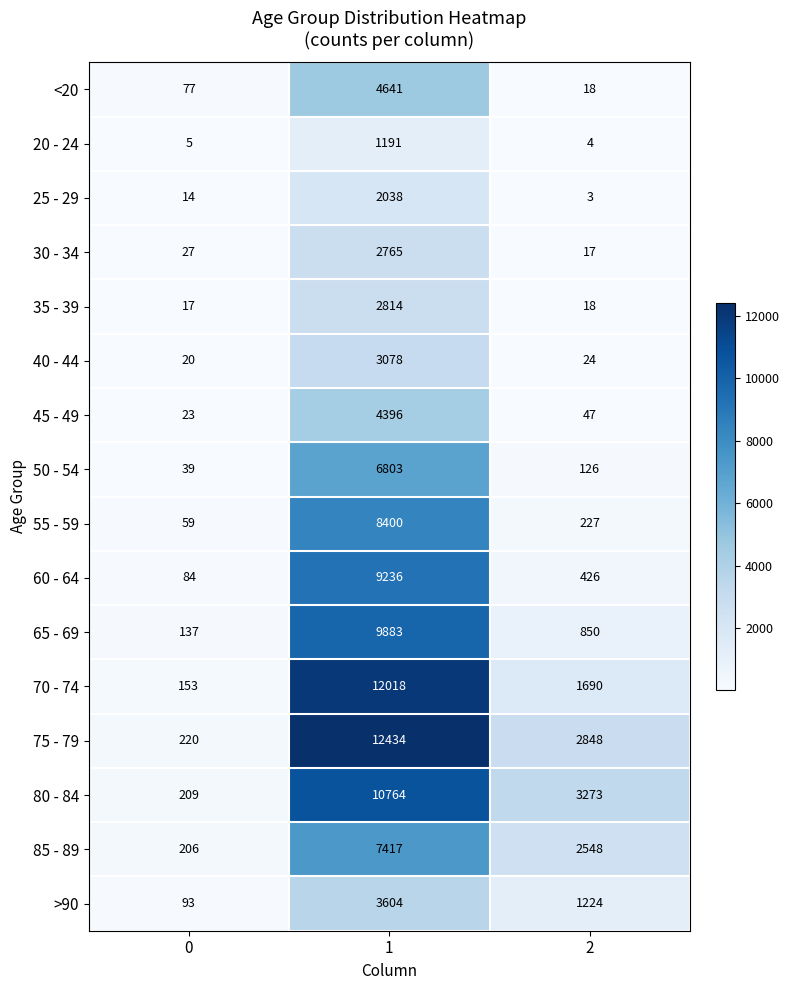

What is the difference between the highest and lowest values at 2?

3270